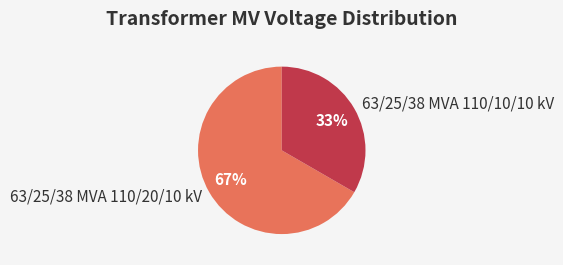

Which slice represents more than half of the pie?

63/25/38 MVA 110/20/10 kV